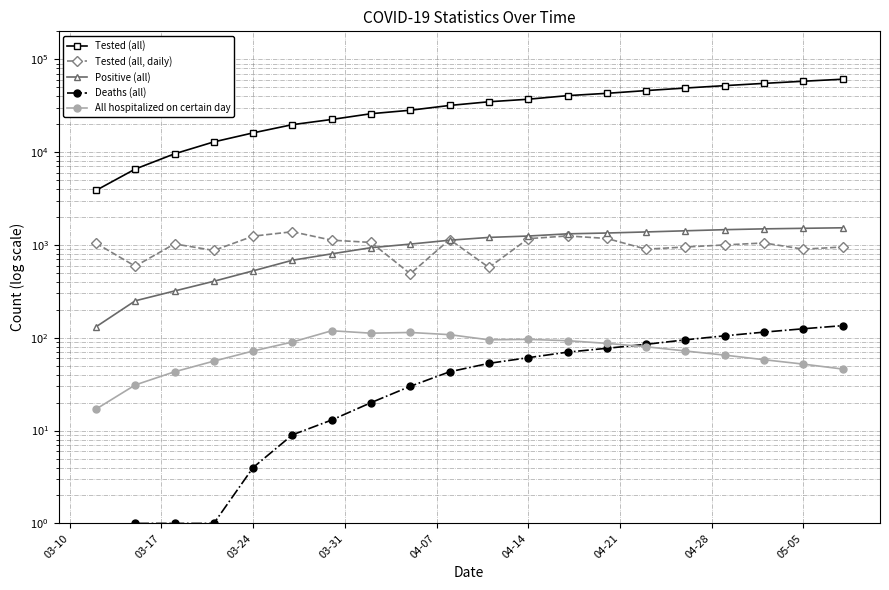

Rank the series at 03-17 from lowest to highest value.

Deaths (all), All hospitalized on certain day, Positive (all), Tested (all, daily), Tested (all)